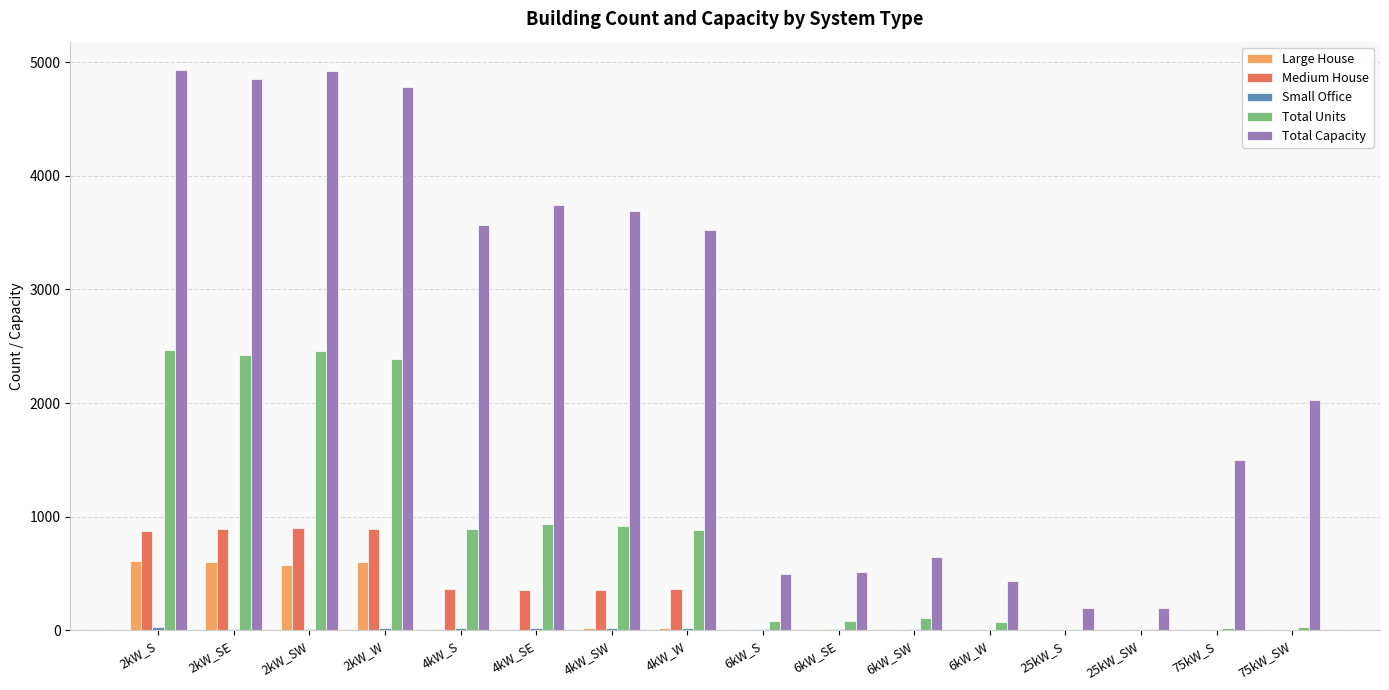

Which series has the largest total across all categories?

Total Capacity